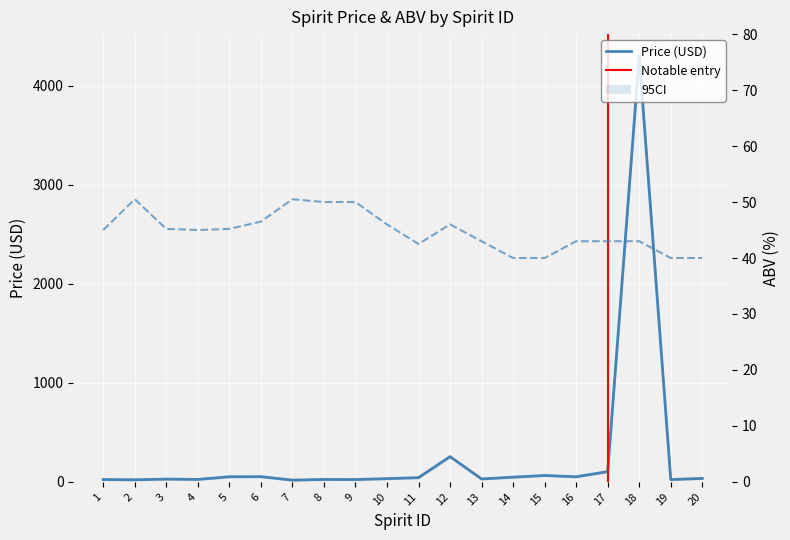

What is the total value across all series at 5?

97.2